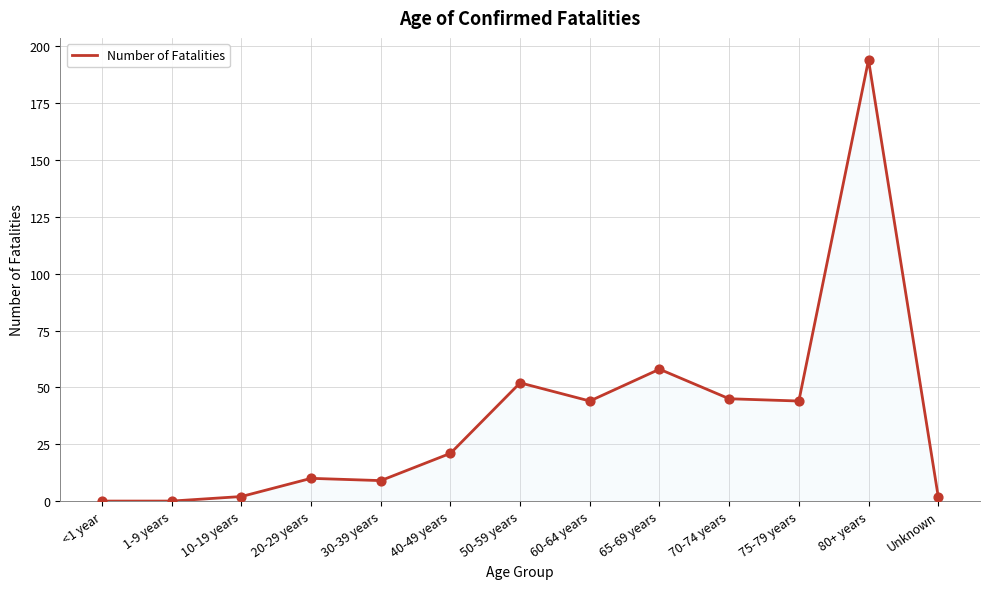

What is the change in value from 10-19 years to 70-74 years?

+43